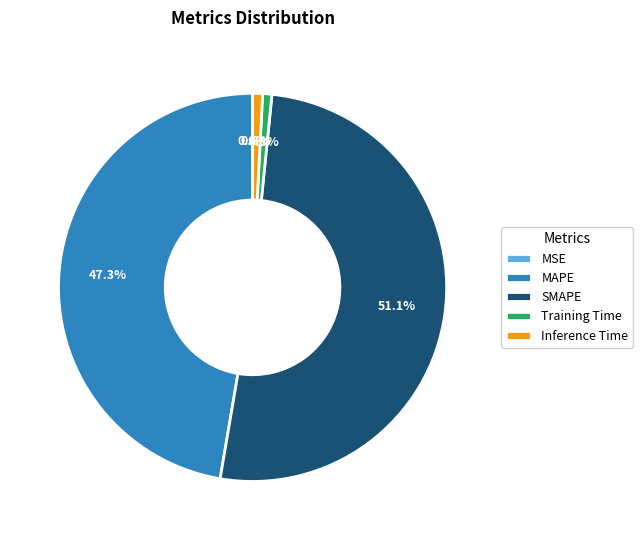

To the nearest percent, what percentage of the pie is Inference Time?

1%